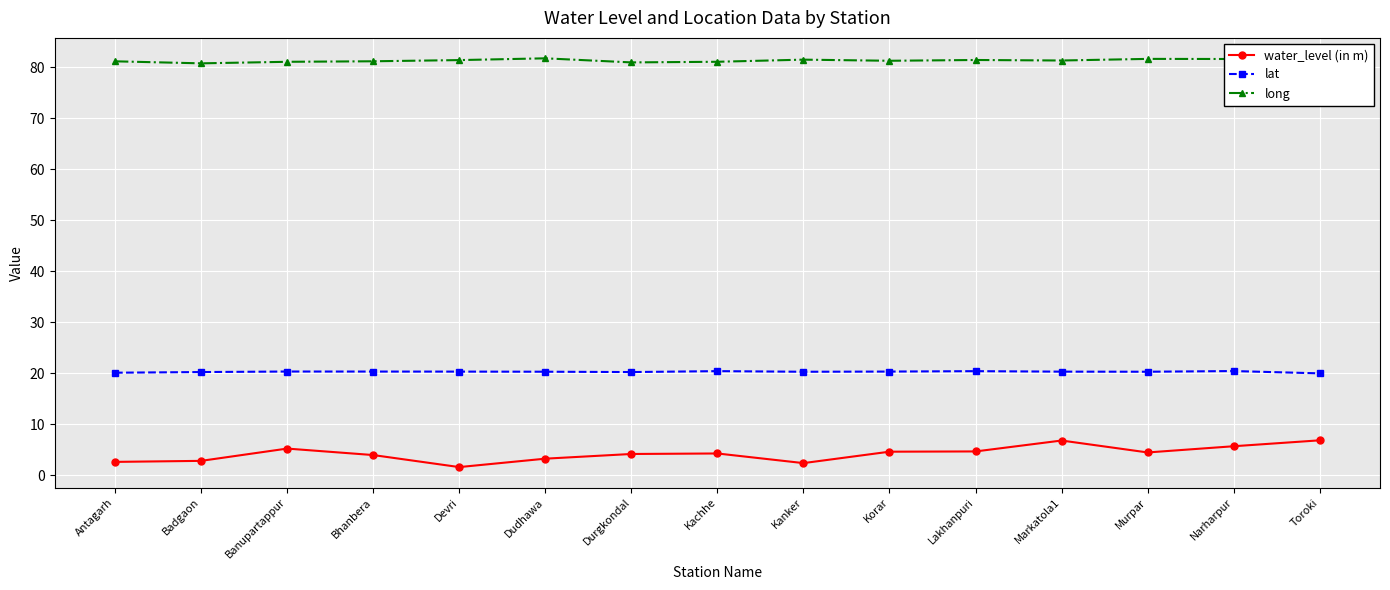

What is the minimum value for long?

80.8